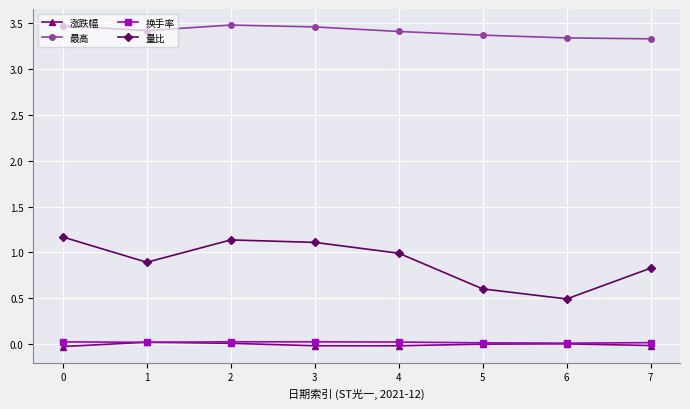

At which label does 涨跌幅 first exceed 0?

1